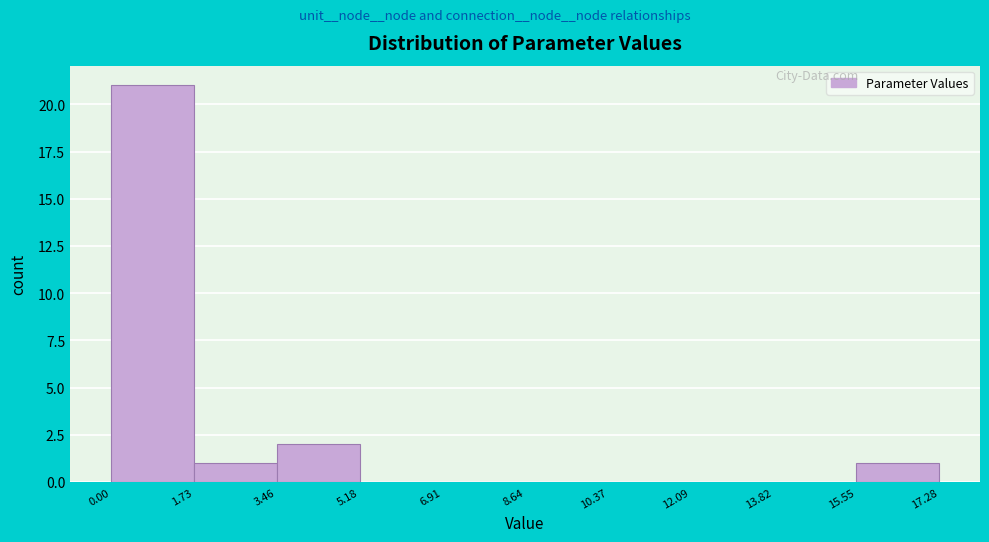

Reading left to right, list every bar in this chart as the range it spans on the x-axis followed by its height. The values are not printed on the chart, so give them approximately, as read against the axis.

0.00 to 1.73: 21
1.73 to 3.46: 1
3.46 to 5.18: 2
5.18 to 6.91: 0
6.91 to 8.64: 0
8.64 to 10.37: 0
10.37 to 12.09: 0
12.09 to 13.82: 0
13.82 to 15.55: 0
15.55 to 17.28: 1